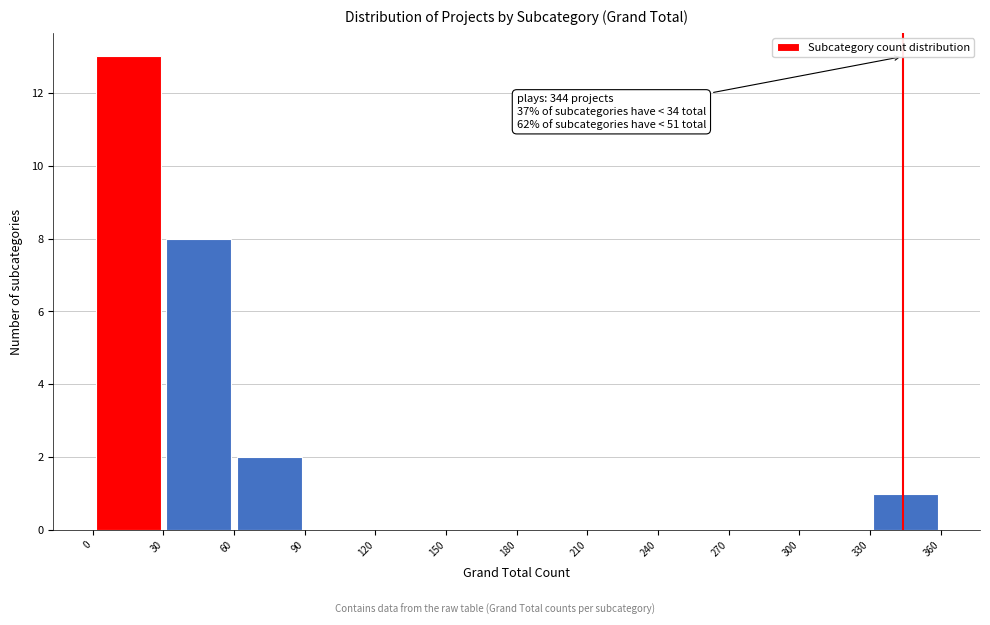

Which range on the x-axis has the tallest bar?

0 to 30